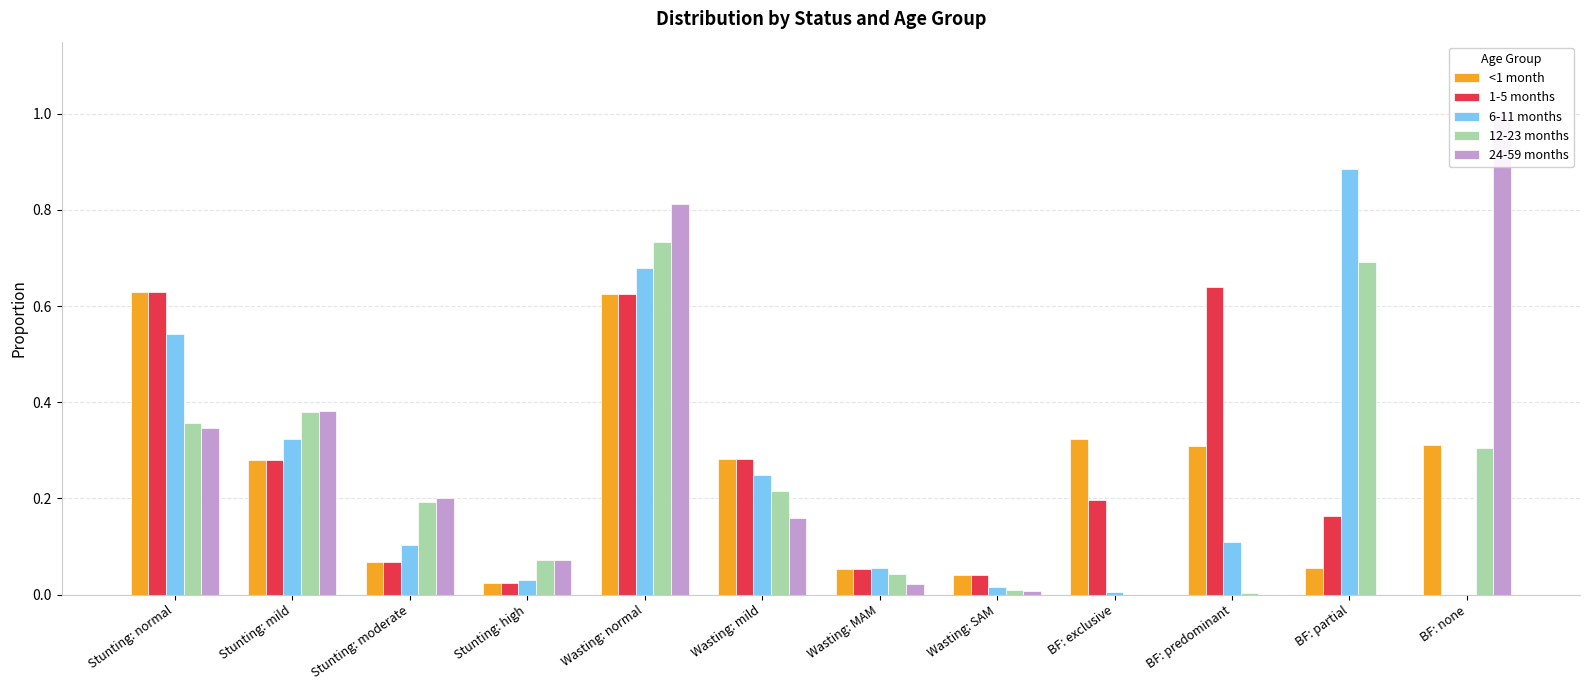

How many positive values does the 1-5 months series have?

11